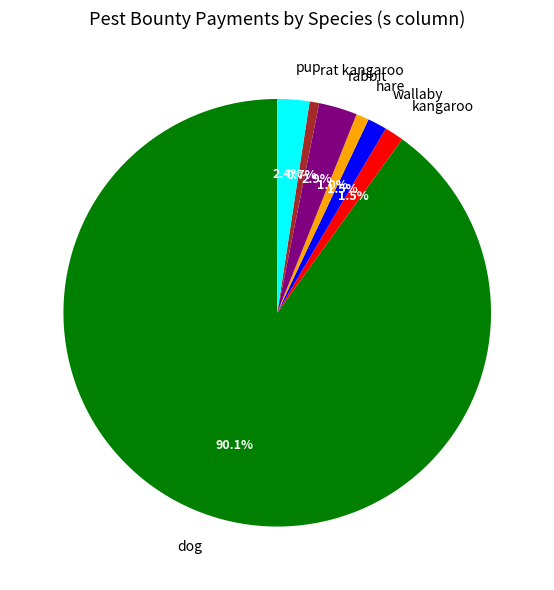

What percentage is the dog slice, to the nearest percent?

90%